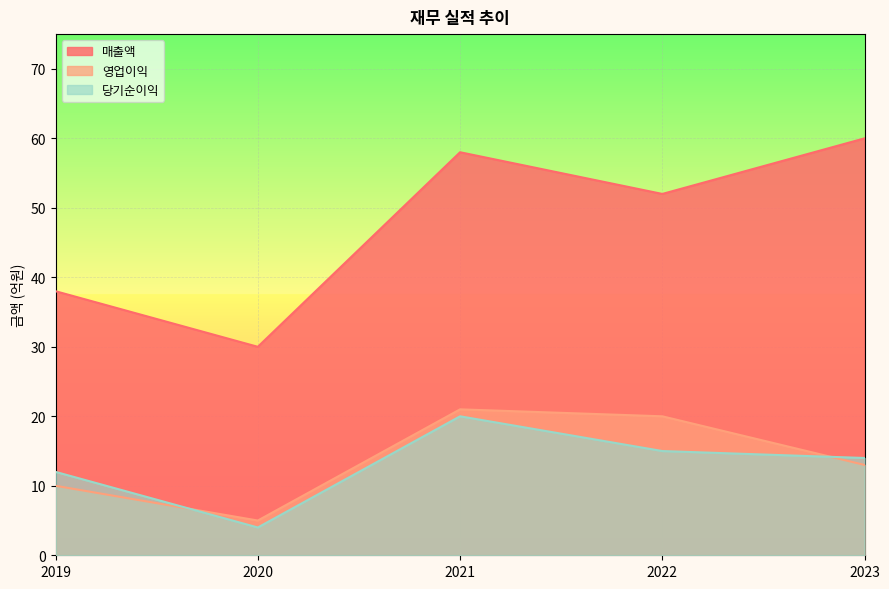

Rank the series by their maximum value, from highest to lowest.

매출액, 영업이익, 당기순이익